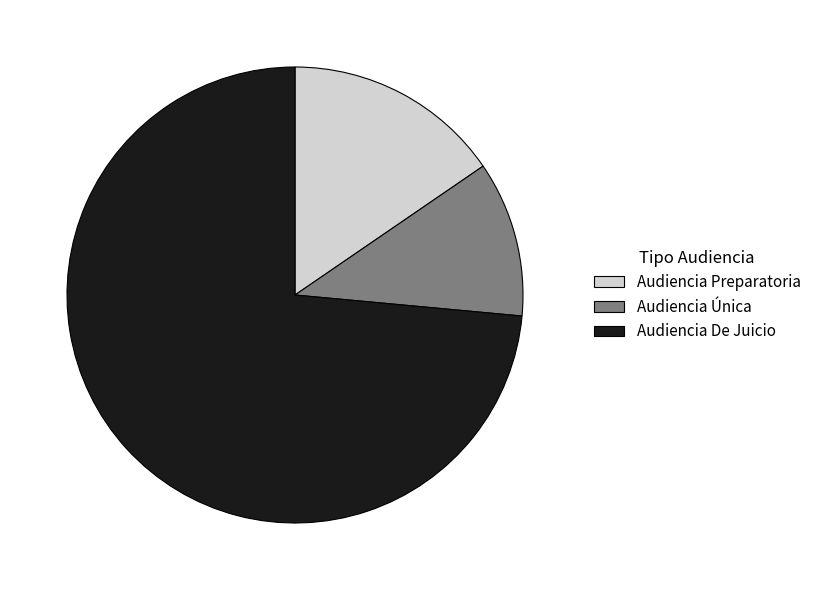

What is the majority slice?

Audiencia De Juicio